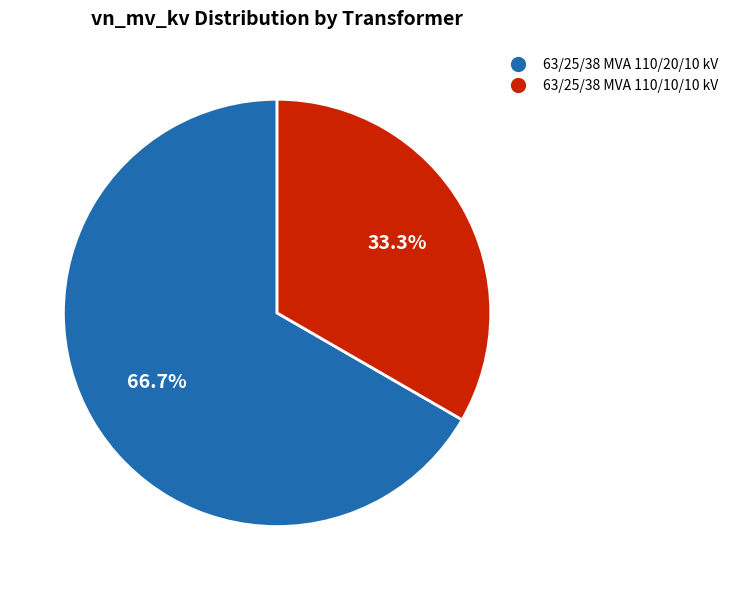

To the nearest percent, what portion does 63/25/38 MVA 110/10/10 kV represent?

33%